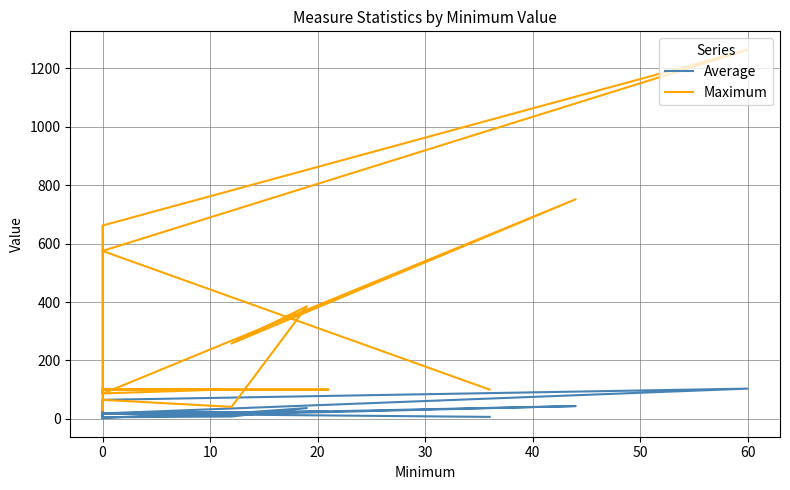

True or false: Maximum and Average cross at least once.

False